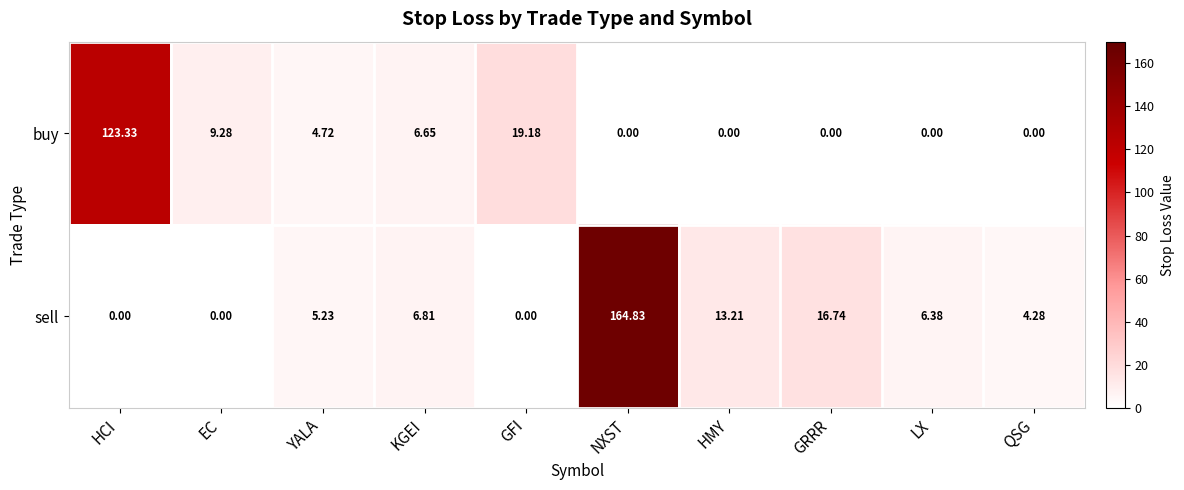

Which series changed the most between HCI and GRRR?

buy